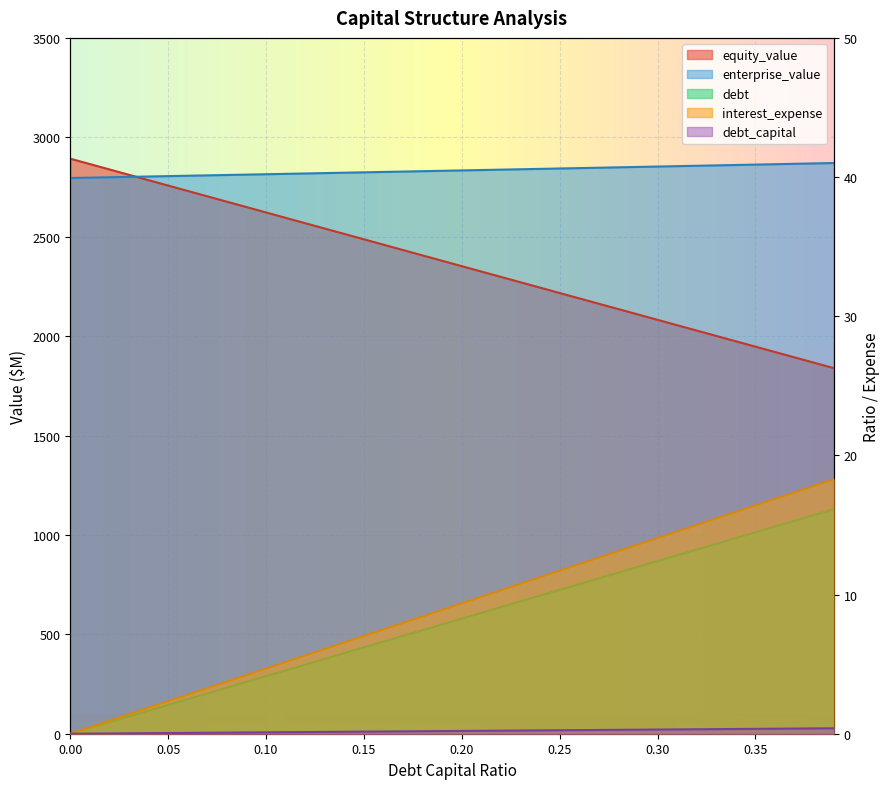

Which series has the largest total across all categories?

enterprise_value